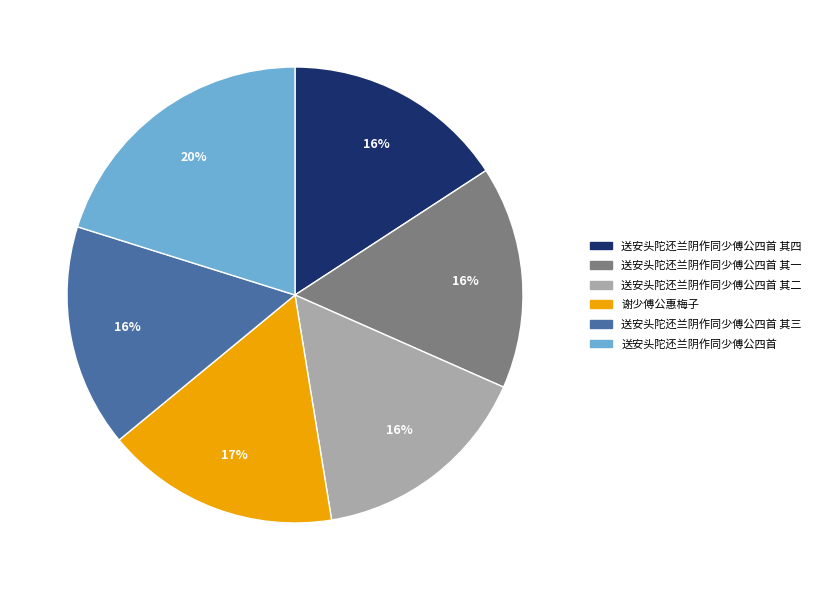

How many slices are in this pie chart?

6